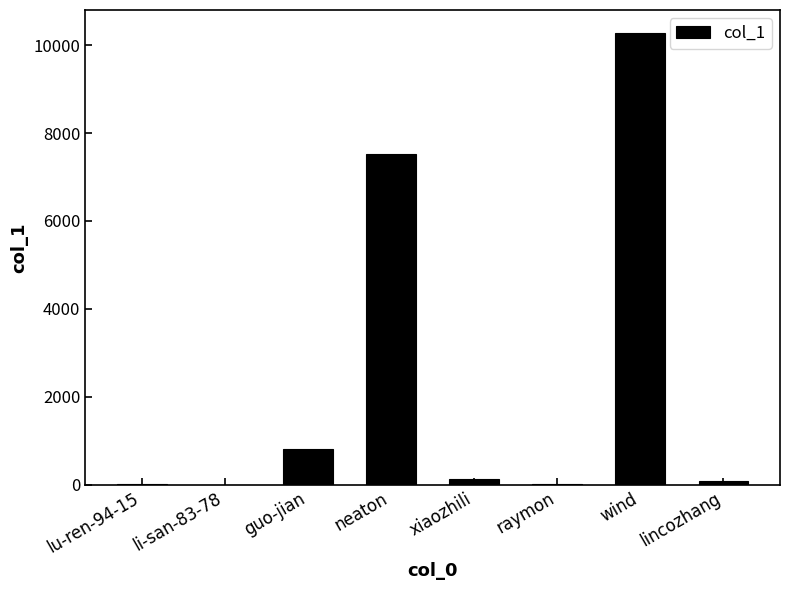

Is it true that the value at neaton is 7533?

True